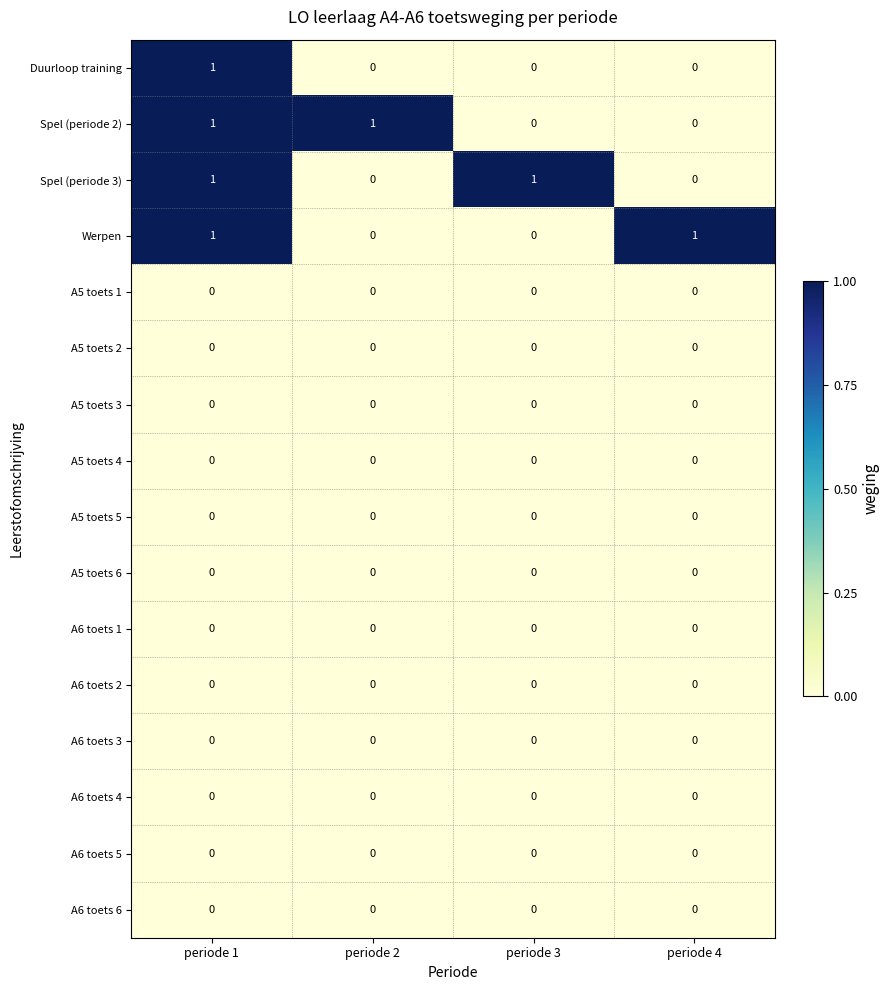

How many Spel (periode 3) values are between 0 and 1?

4